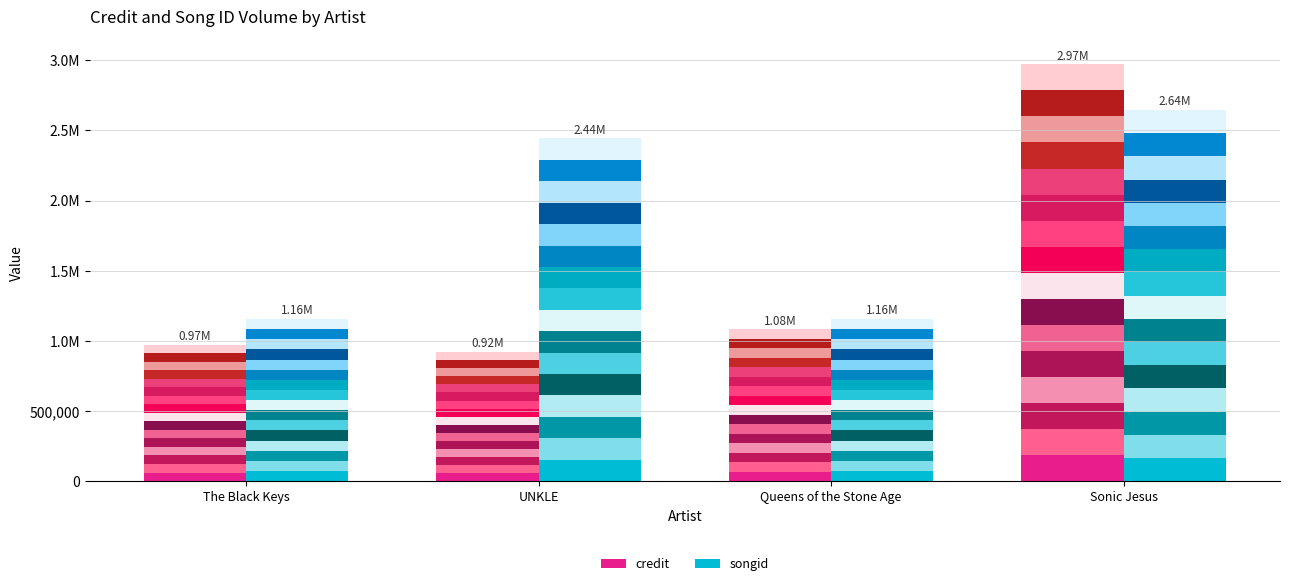

What is the highest value of the credit series?

185667.3